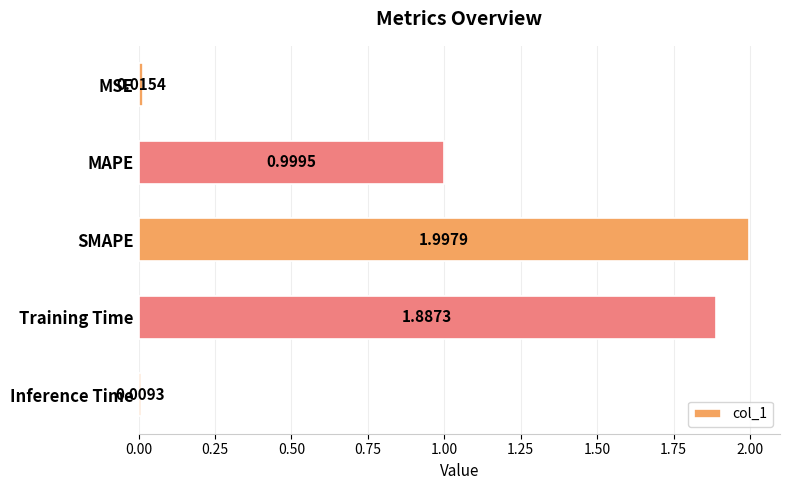

Which category has the lowest value across all series?

Inference Time